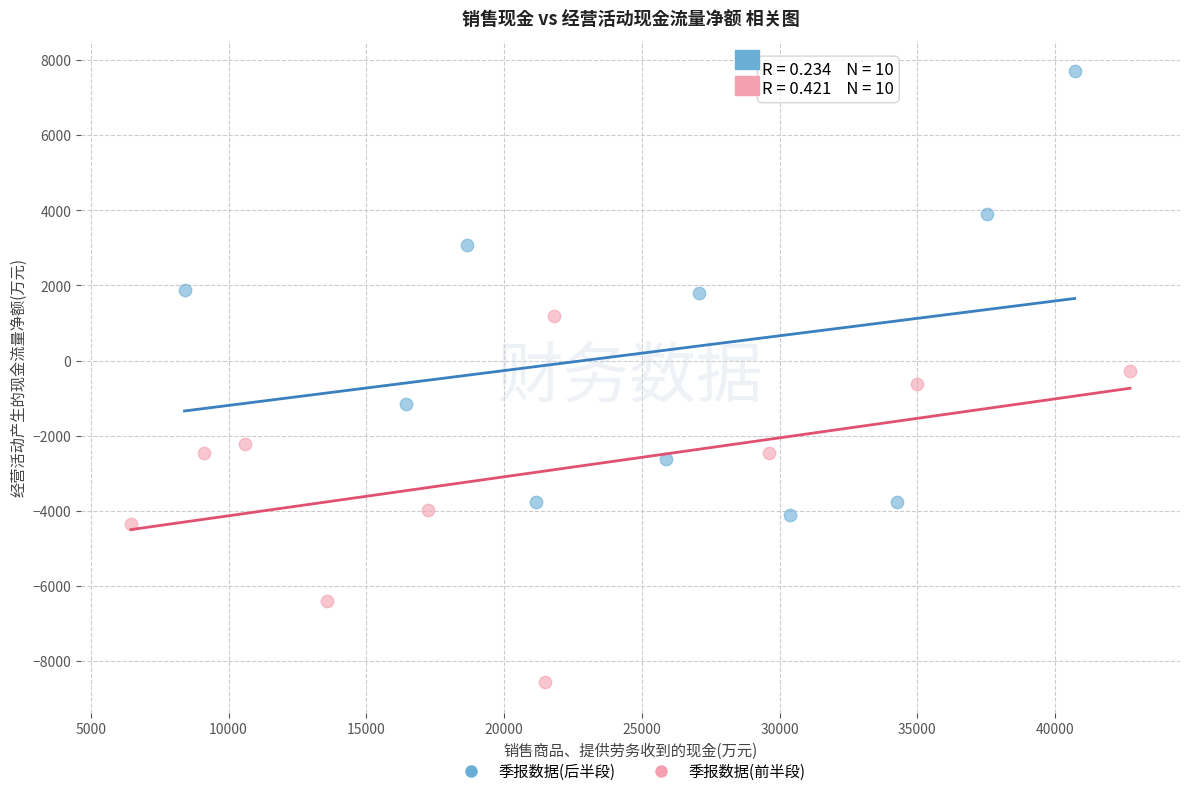

Which series has the largest Y range (max minus min)?

季报数据(后半段)